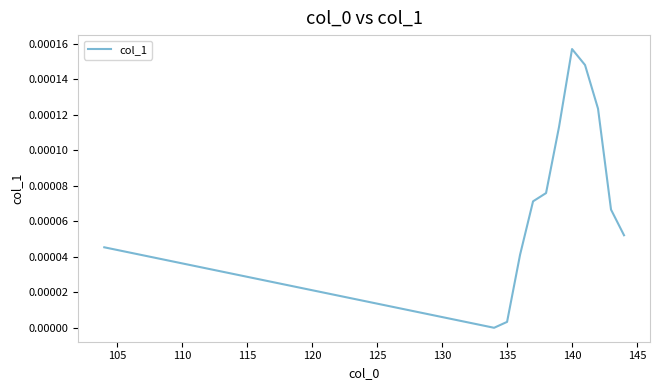

True or false: there are more than 1 points higher than both neighbors.

False